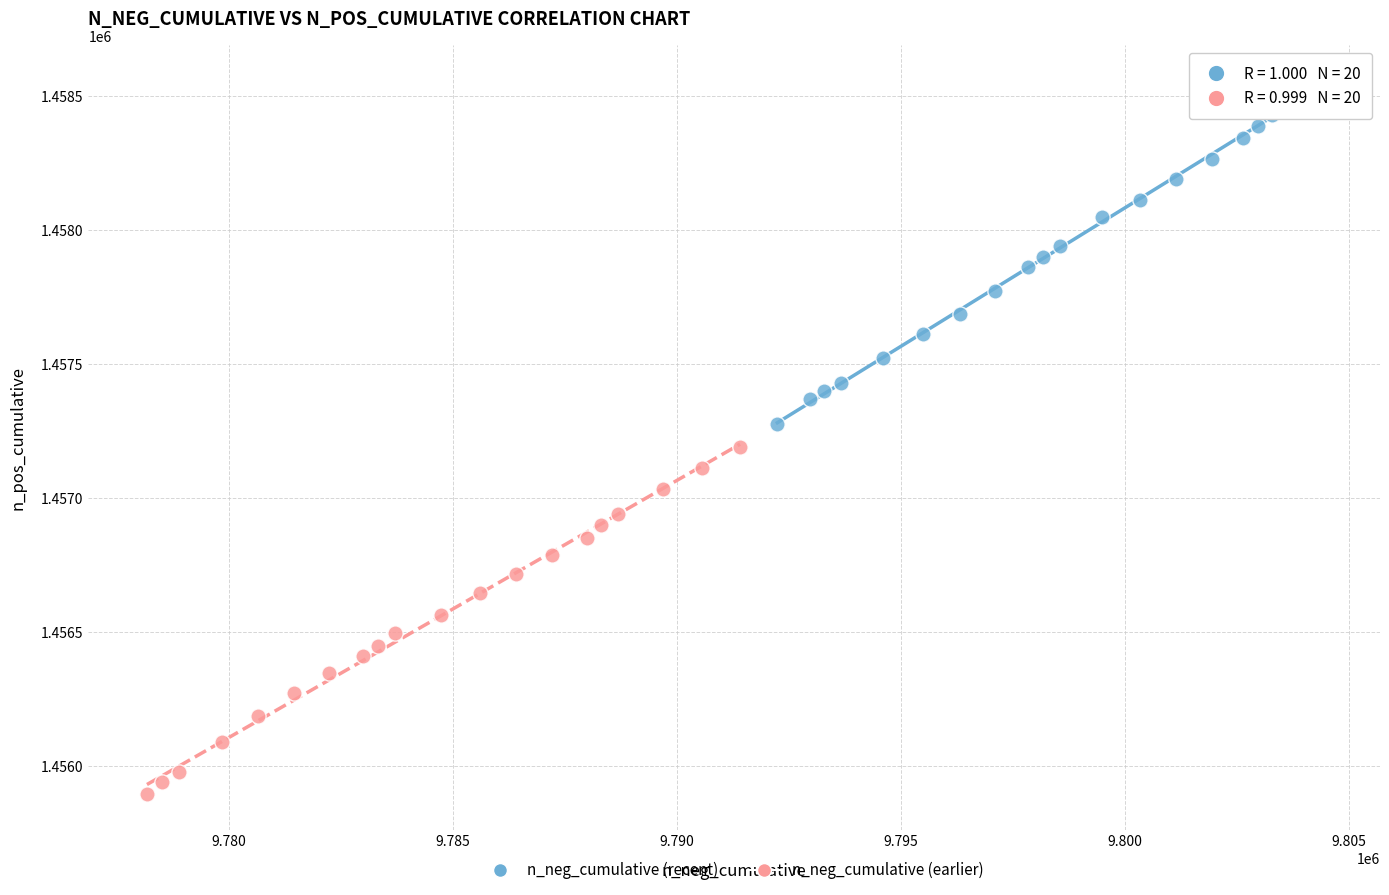

Which series contains the lowest Y value?

n_neg_cumulative (earlier)